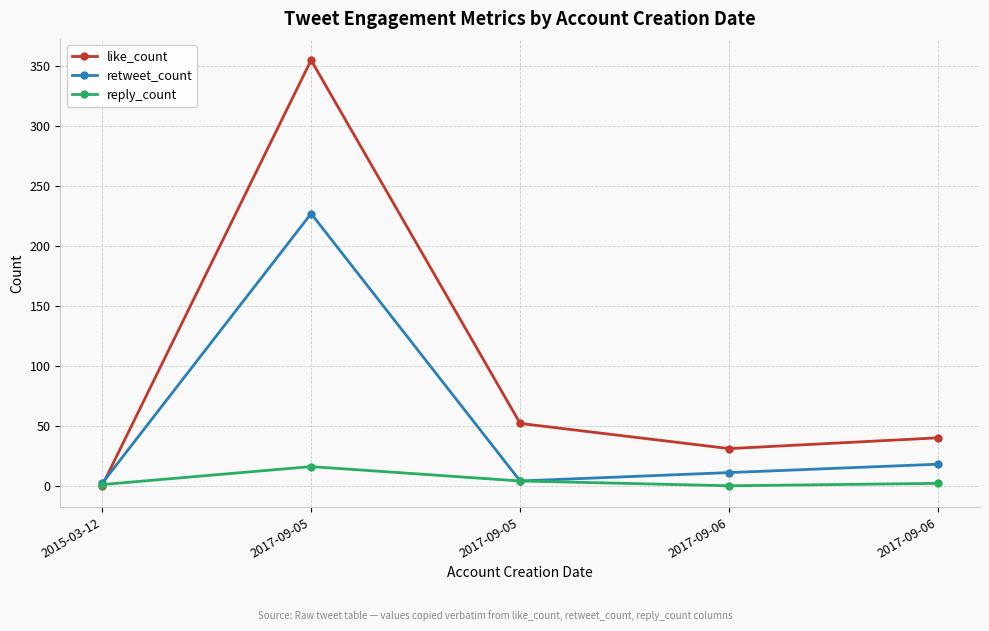

Count the number of categories in the chart.

5